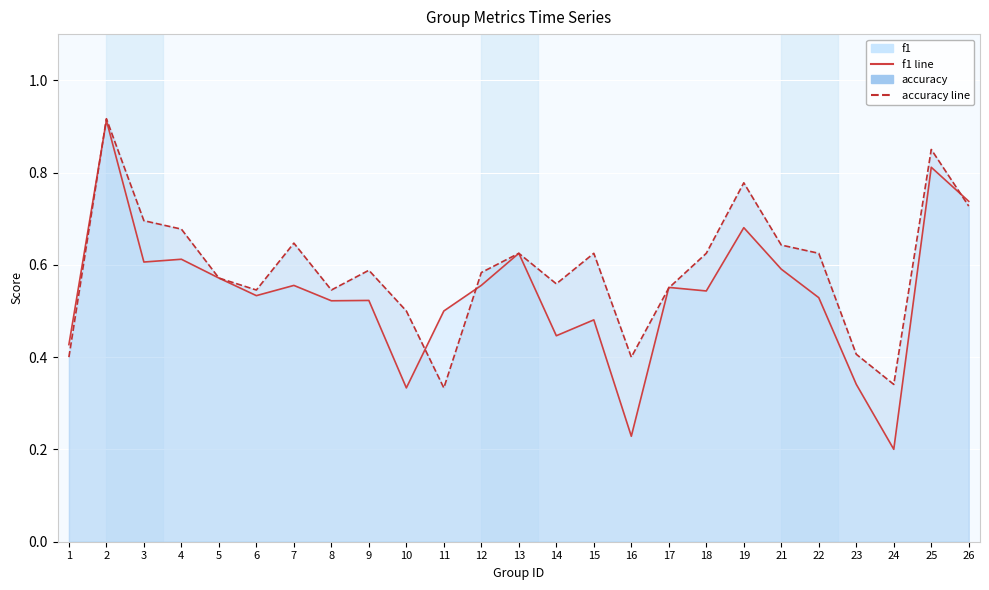

List the series in order of their overall mean, highest first.

accuracy, f1